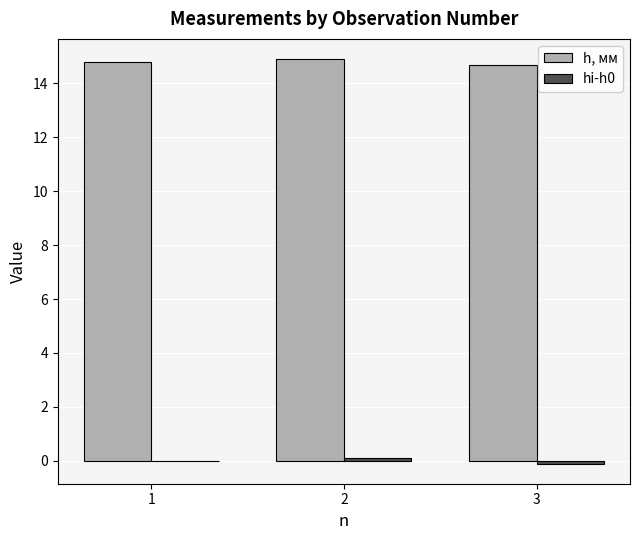

Which series has the largest total across all categories?

h, мм